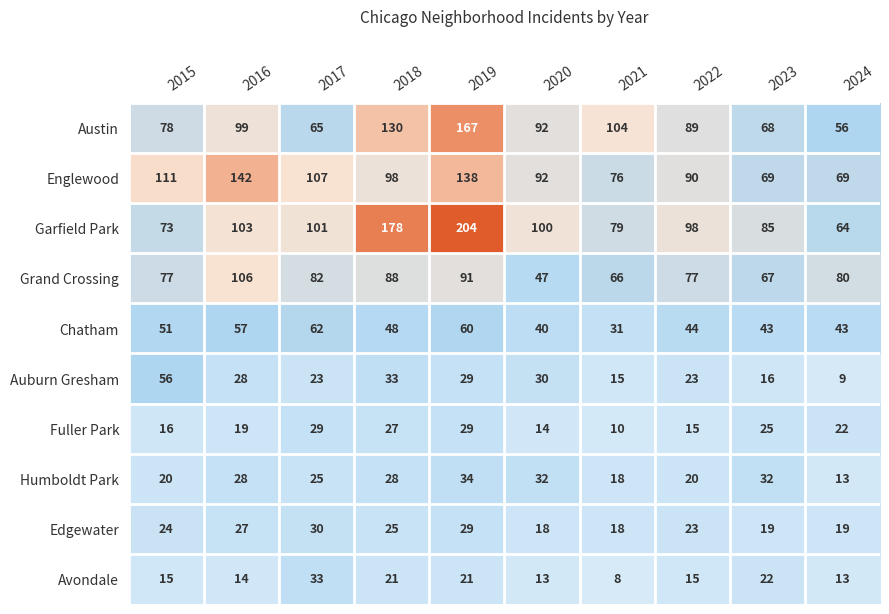

At which label is Austin closest to 111?

2021